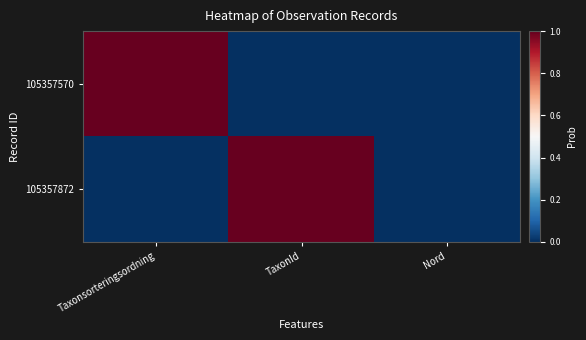

At which category is the sum across all series the highest?

Taxonsorteringsordning